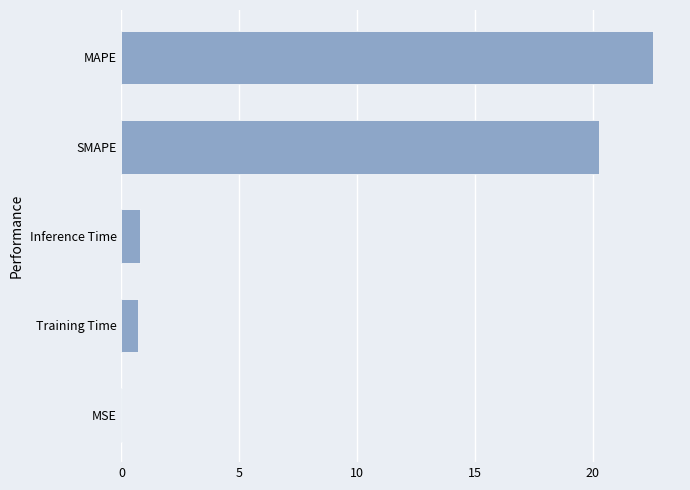

What is the greatest value displayed?

22.6